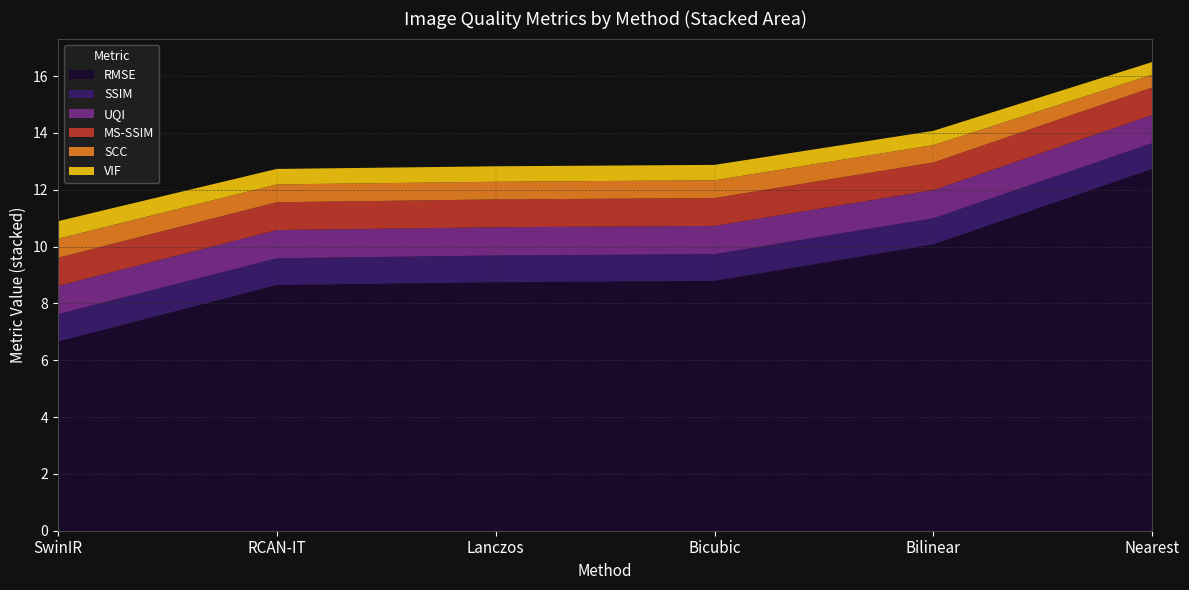

Reading left to right, what are all the values shown in this chart?

RMSE: 6.7	8.6	8.7	8.8	10.1	12.7
SSIM: 1.0	0.9	0.9	0.9	0.9	0.9
UQI: 1.0	1.0	1.0	1.0	1.0	1.0
MS-SSIM: 1.0	1.0	1.0	1.0	1.0	1.0
SCC: 0.7	0.6	0.6	0.6	0.6	0.4
VIF: 0.6	0.5	0.5	0.5	0.5	0.4